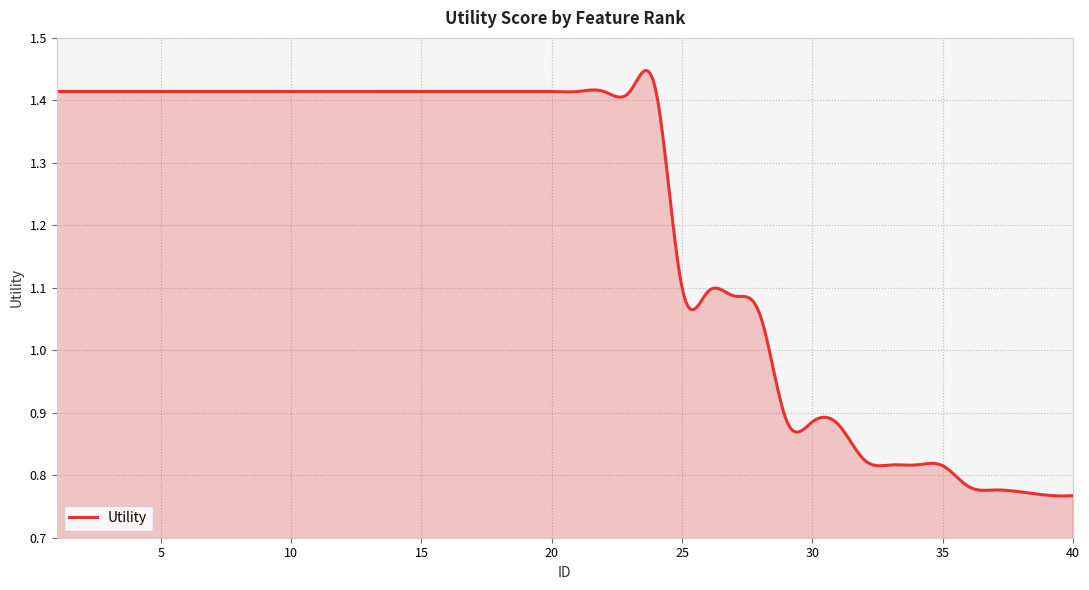

What is the difference between the maximum and minimum values?

0.7